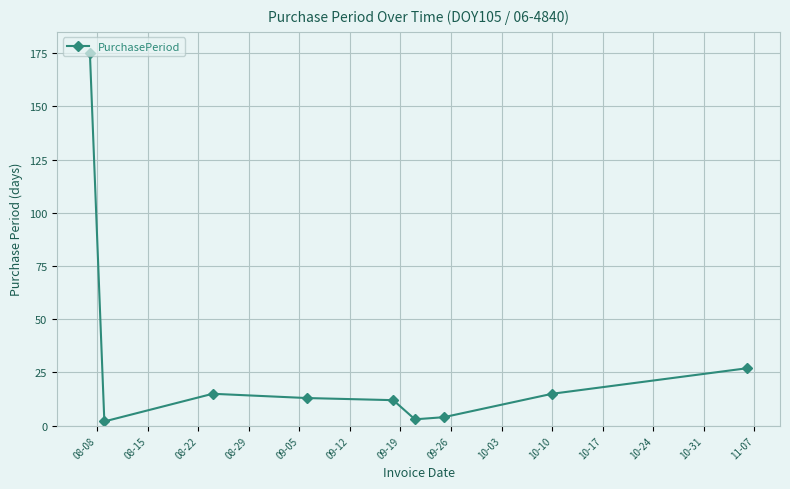

What is the sum of all values?

266